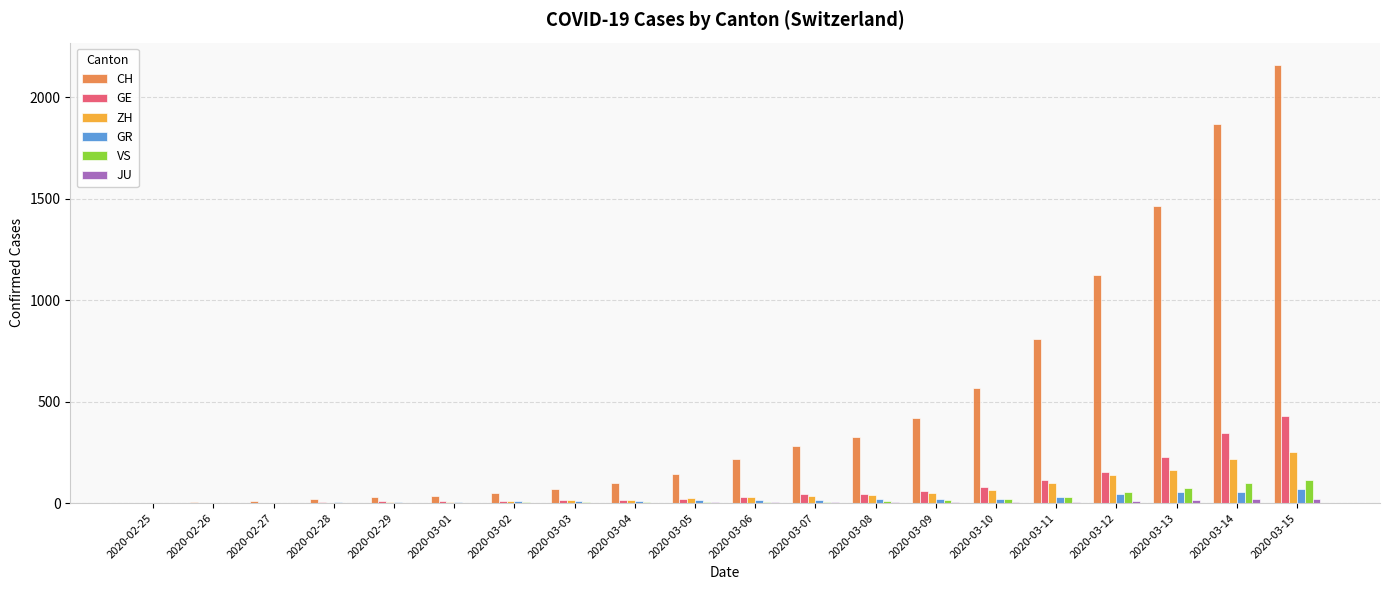

How many groups of bars are there?

20